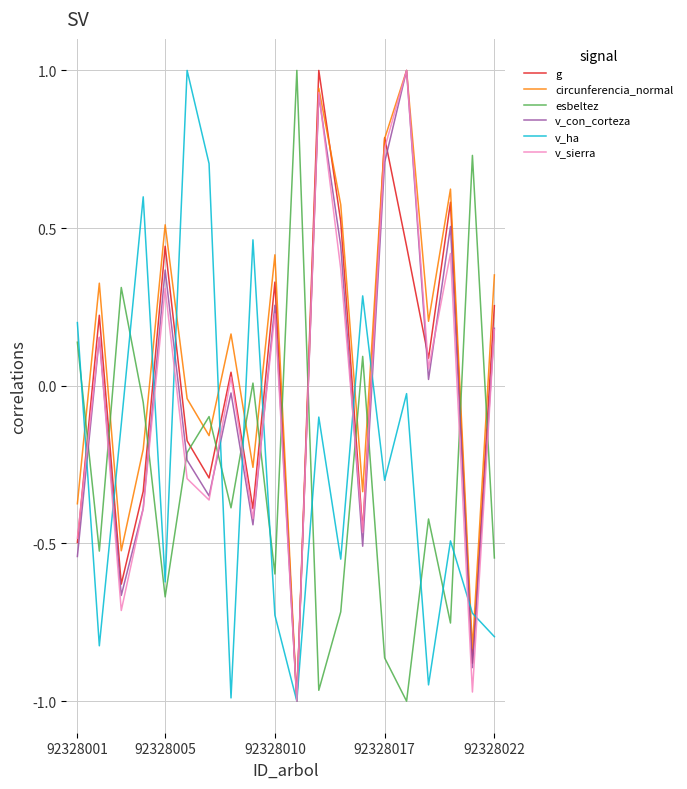

What is the greatest value displayed?

1.0